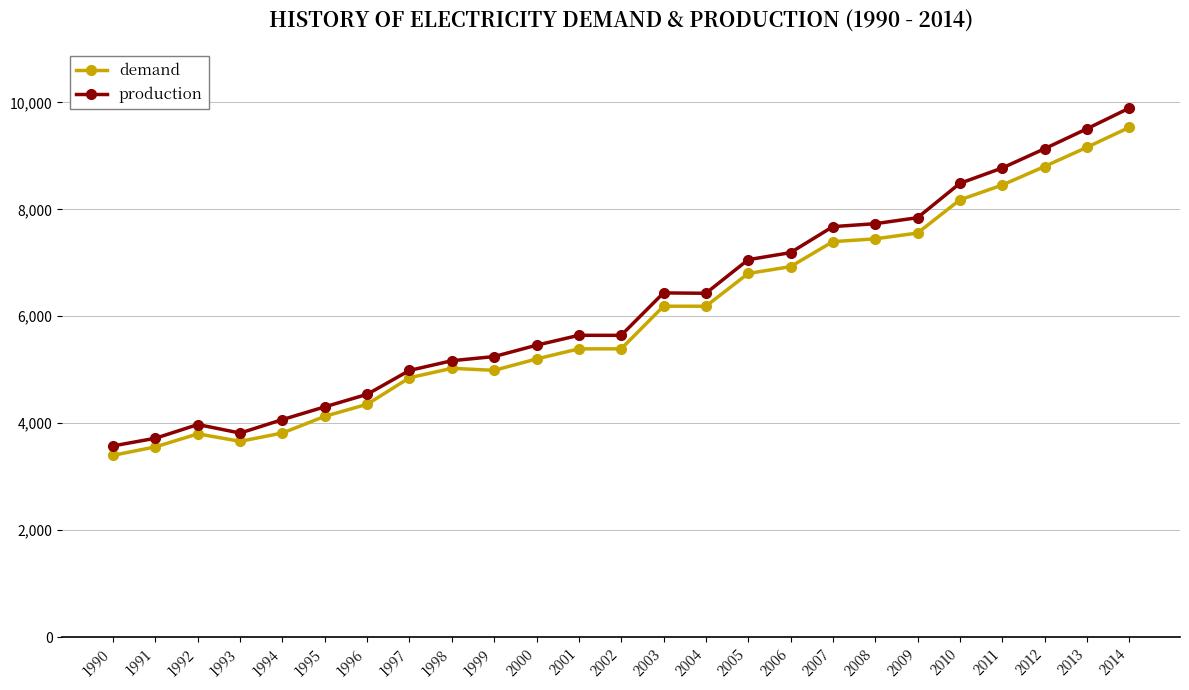

True or false: demand and production cross at least once.

False